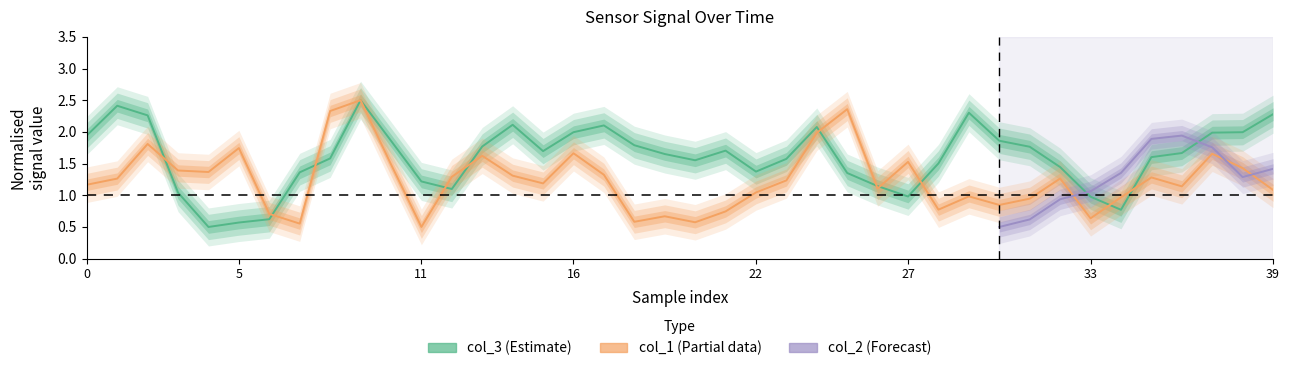

The value of col_3 at 39 is 0.7. True or false?

False